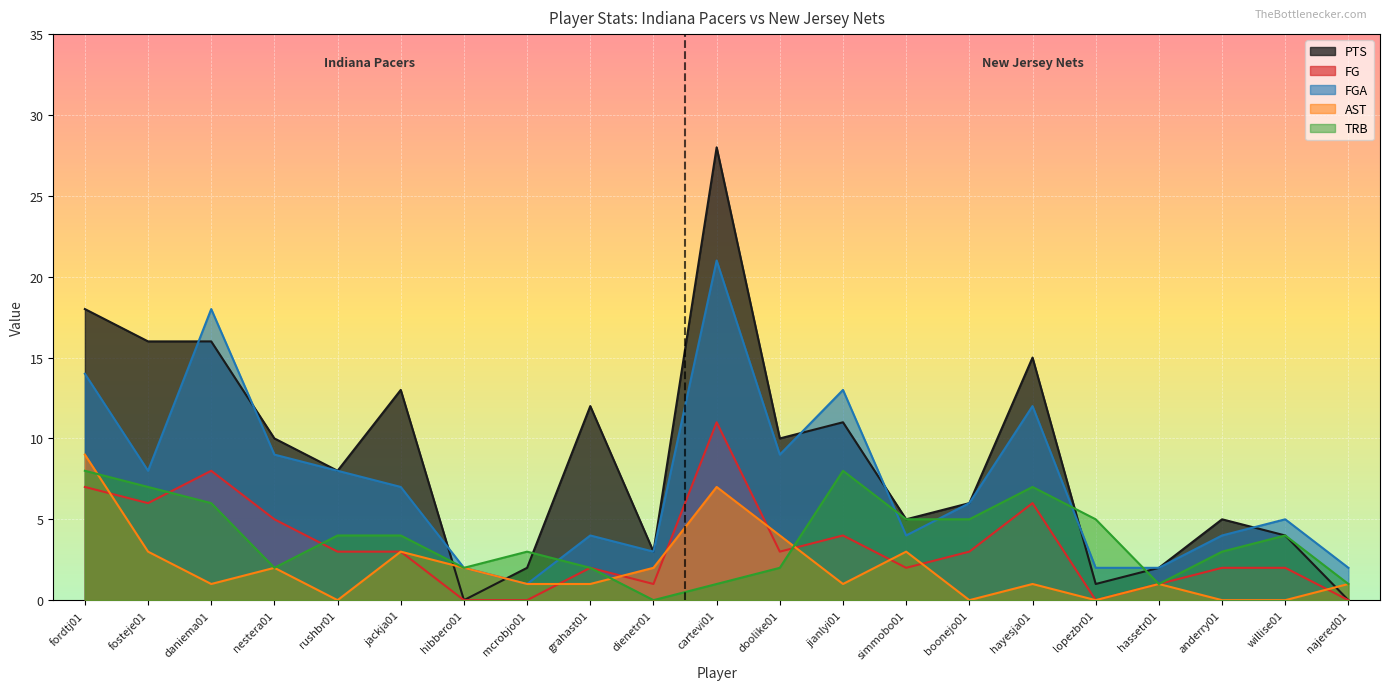

Which series ends up on top after the final intersection of PTS and AST?

AST